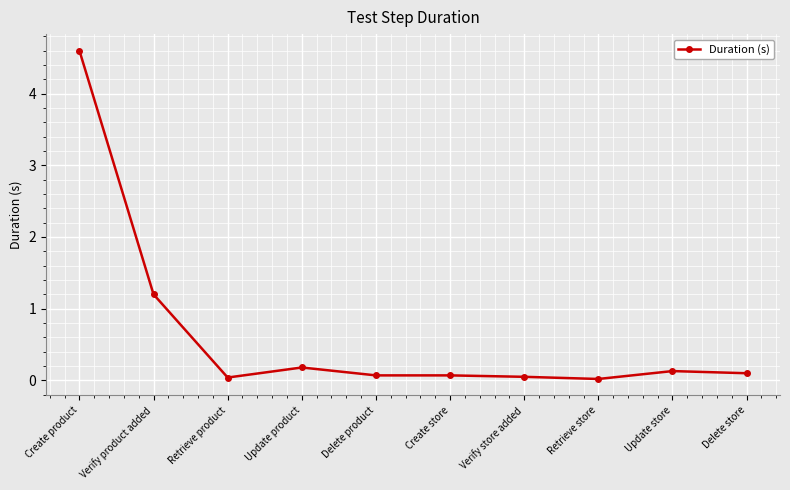

What is the label of the 9th point from the right?

Verify product added